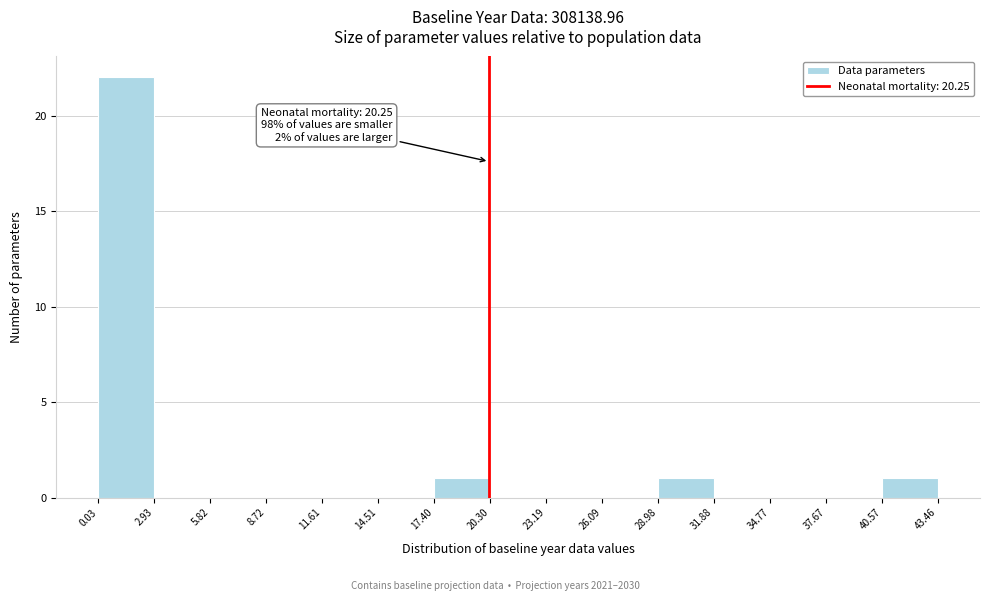

Which range on the x-axis has the tallest bar?

0.03 to 2.93